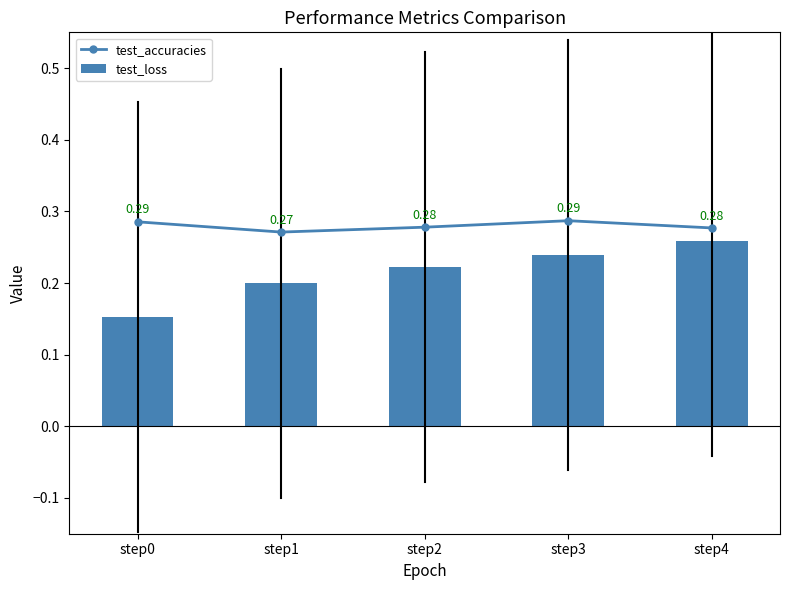

Which category has the lowest value across all series?

step0